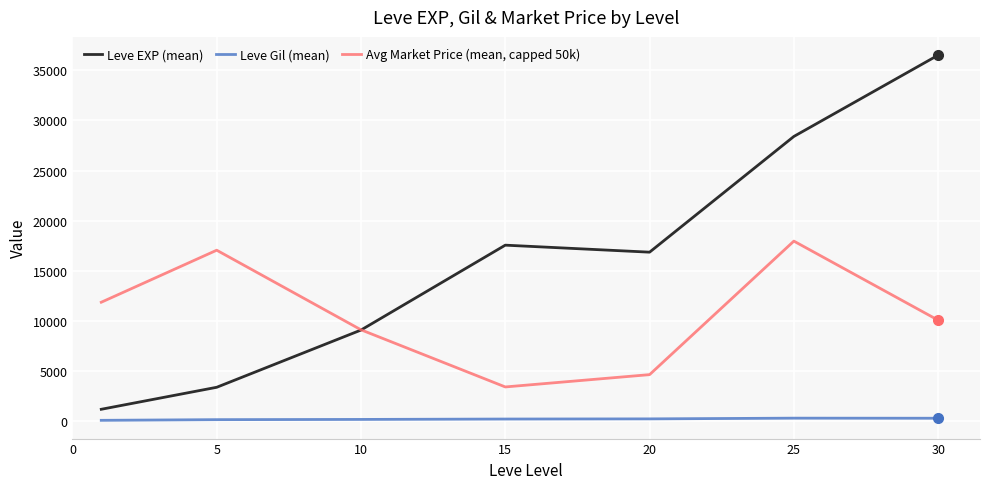

Which series has the largest total across all categories?

Leve EXP (mean)